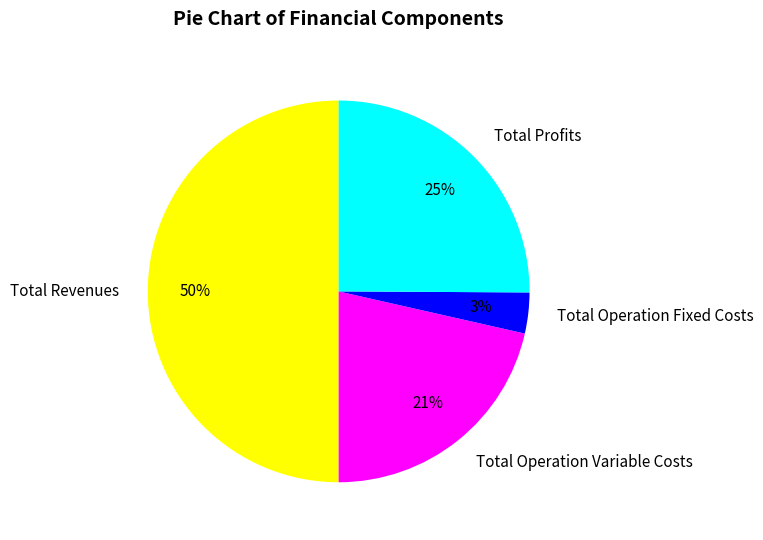

Combined, do Total Revenues and Total Operation Fixed Costs account for over 50%?

Yes